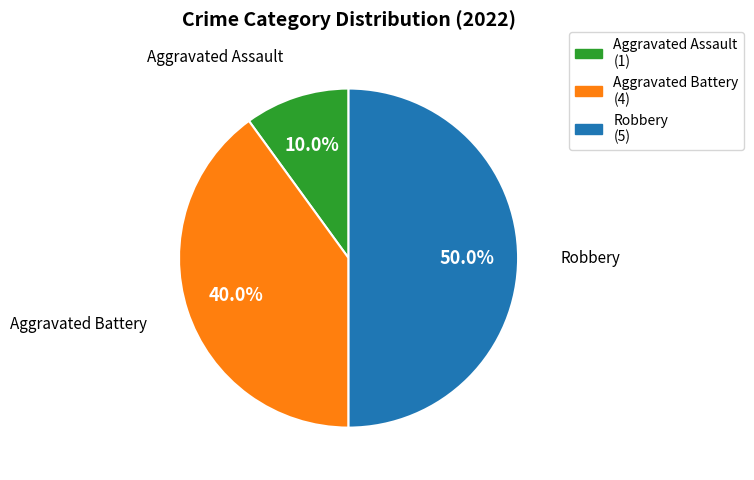

Between Aggravated Assault and Robbery, which is larger?

Robbery